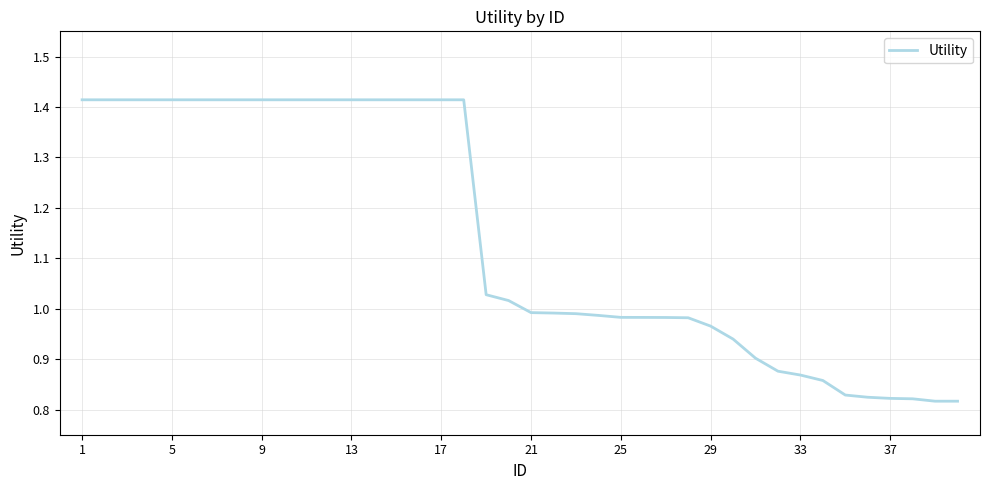

What is the difference between the maximum and minimum values?

0.6